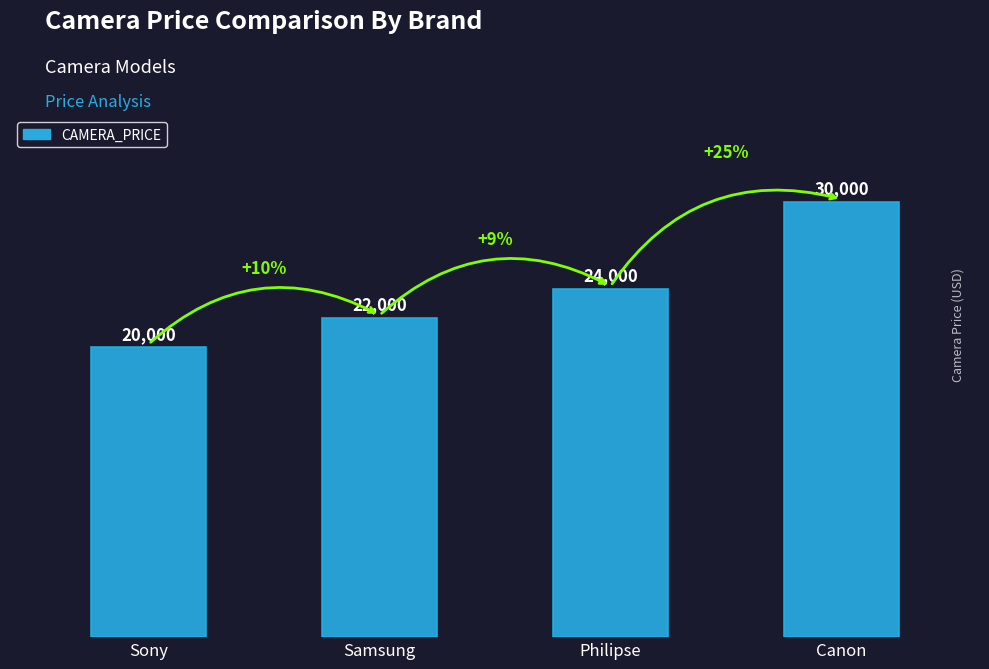

What is the sum of all values?

96000